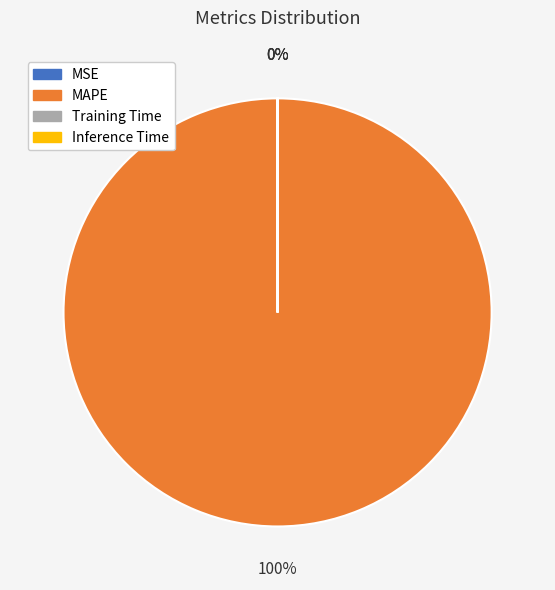

Does any single category account for the majority?

Yes